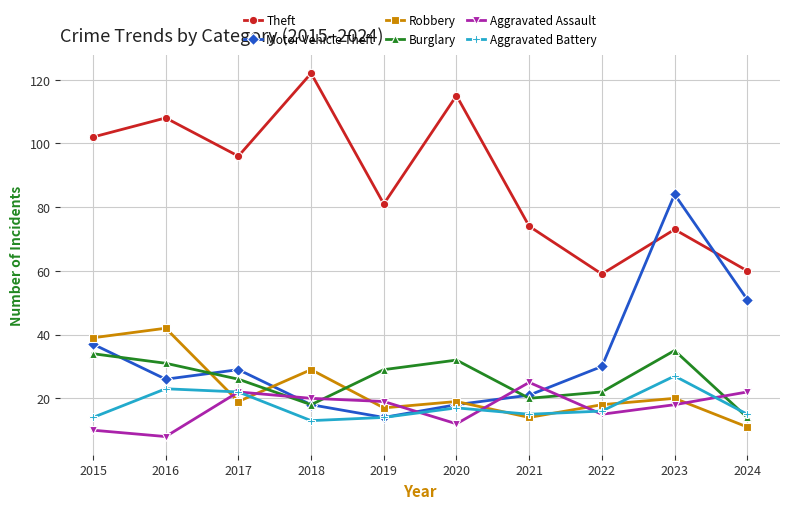

Reading left to right, list all the values displayed in this chart.

Theft: 2015=102	2016=108	2017=96	2018=122	2019=81	2020=115	2021=74	2022=59	2023=73	2024=60
Motor Vehicle Theft: 2015=37	2016=26	2017=29	2018=18	2019=14	2020=18	2021=21	2022=30	2023=84	2024=51
Robbery: 2015=39	2016=42	2017=19	2018=29	2019=17	2020=19	2021=14	2022=18	2023=20	2024=11
Burglary: 2015=34	2016=31	2017=26	2018=18	2019=29	2020=32	2021=20	2022=22	2023=35	2024=14
Aggravated Assault: 2015=10	2016=8	2017=22	2018=20	2019=19	2020=12	2021=25	2022=15	2023=18	2024=22
Aggravated Battery: 2015=14	2016=23	2017=22	2018=13	2019=14	2020=17	2021=15	2022=16	2023=27	2024=15